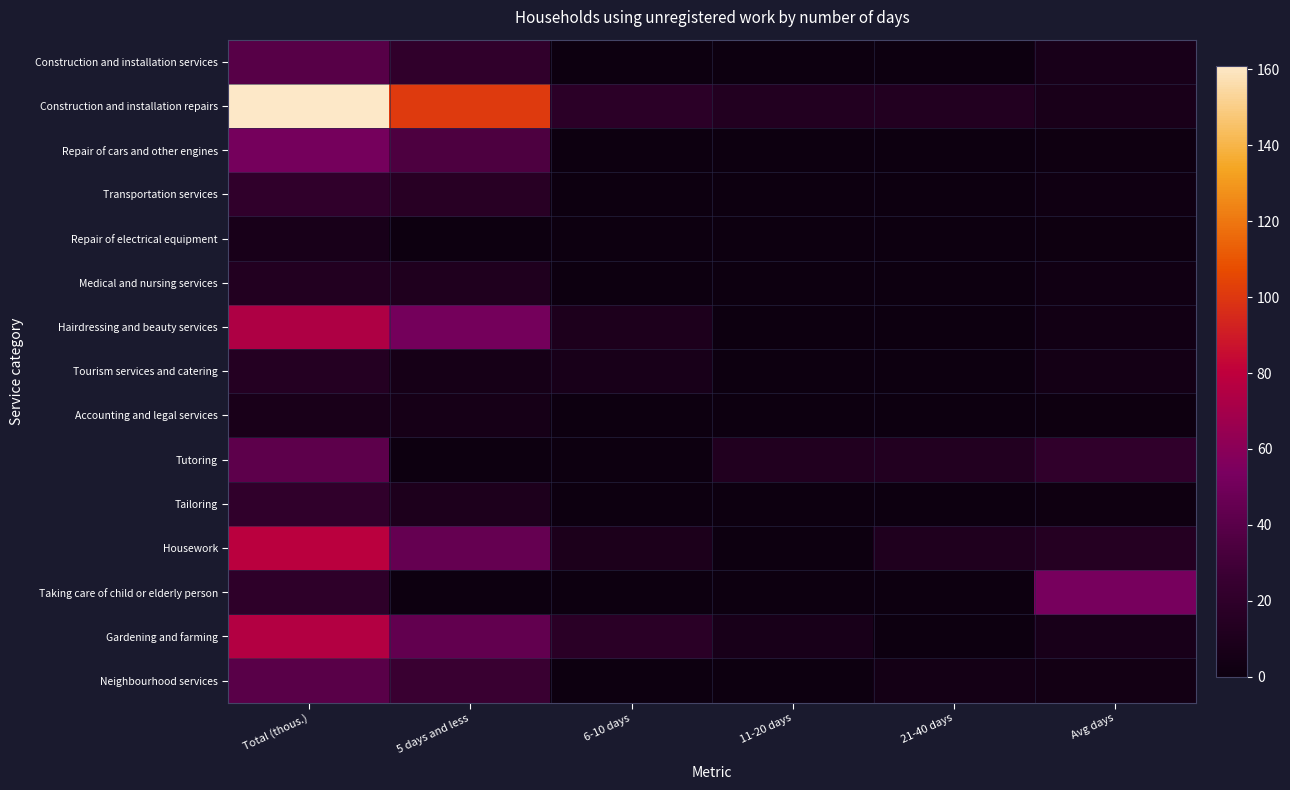

Rank the series at 11-20 days from lowest to highest value.

Construction and installation services, Repair of cars and other engines, Transportation services, Repair of electrical equipment, Medical and nursing services, Hairdressing and beauty services, Tourism services and catering, Accounting and legal services, Tailoring, Housework, Taking care of child or elderly person, Neighbourhood services, Gardening and farming, Tutoring, Construction and installation repairs